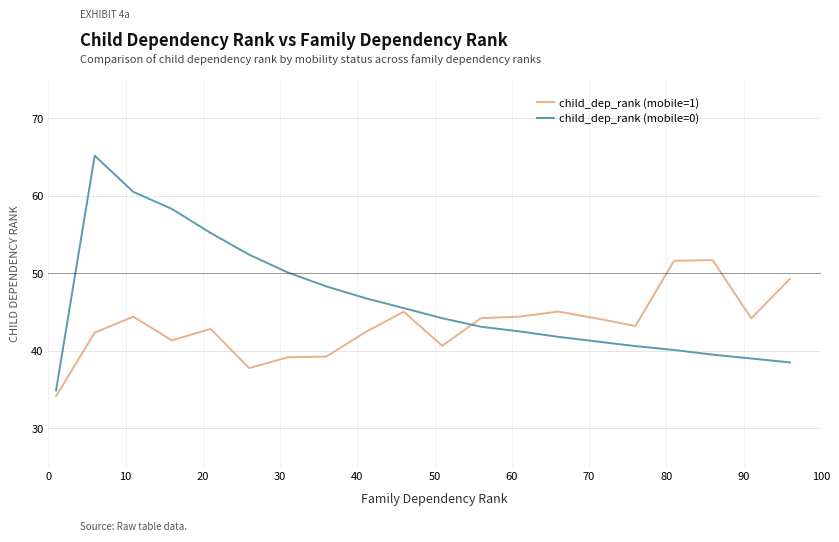

Rank the series by their maximum value, from lowest to highest.

child_dep_rank (mobile=1), child_dep_rank (mobile=0)